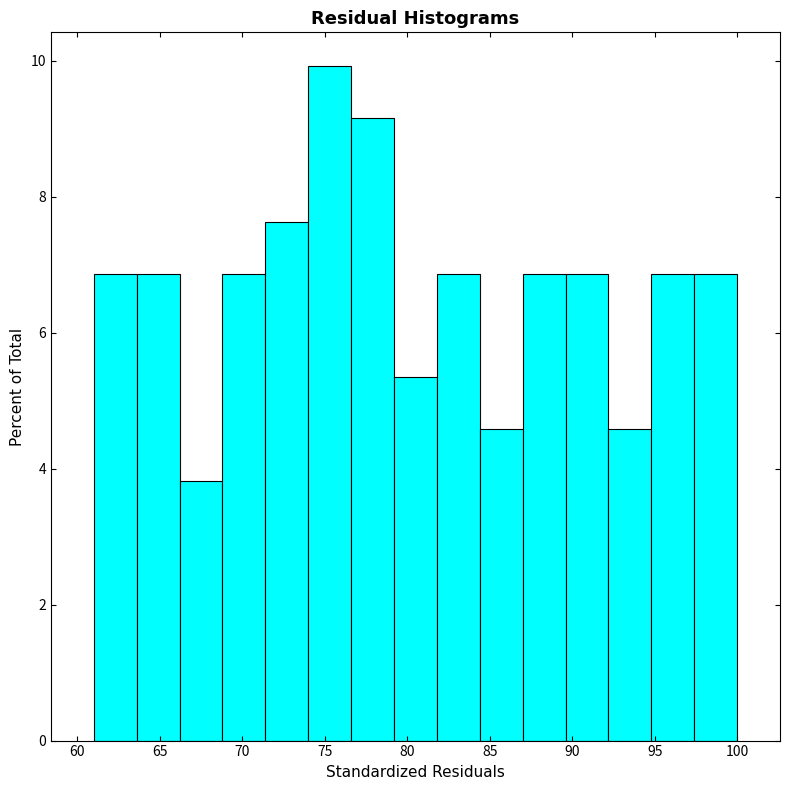

Reading left to right, transcribe this chart: for each bar, give the range it covers on the x-axis and its height. Neither the bar edges nor the heights are printed on the chart, so give them approximately, as read against the axes.

61.0 to 63.6: 6.8
63.6 to 66.2: 6.8
66.2 to 68.8: 3.8
68.8 to 71.4: 6.8
71.4 to 74.0: 7.6
74.0 to 76.6: 10.0
76.6 to 79.2: 9.2
79.2 to 81.8: 5.4
81.8 to 84.4: 6.8
84.4 to 87.0: 4.6
87.0 to 89.6: 6.8
89.6 to 92.2: 6.8
92.2 to 94.8: 4.6
94.8 to 97.4: 6.8
97.4 to 100.0: 6.8